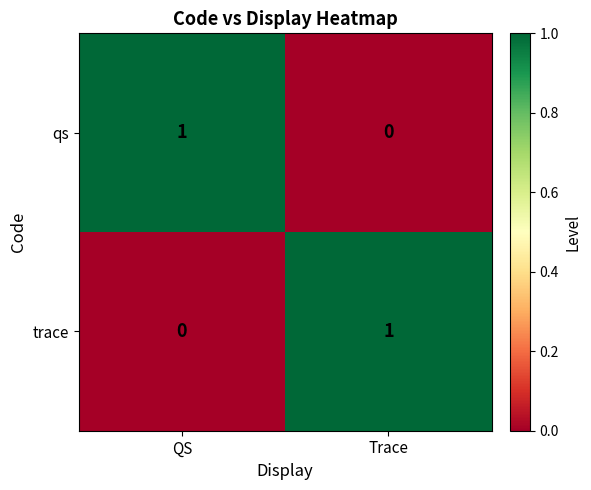

Reading left to right, list all the values displayed in this chart.

qs: QS=1	Trace=0
trace: QS=0	Trace=1